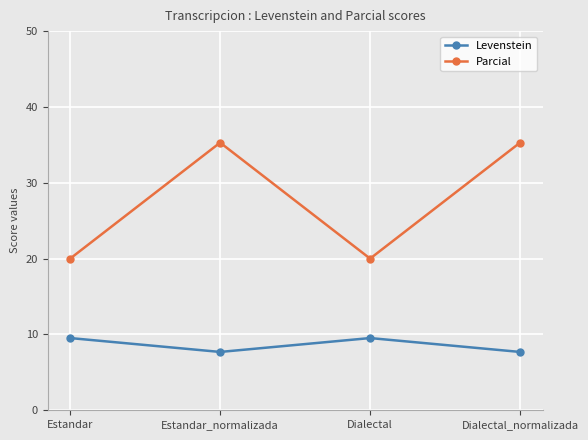

At which category does Levenstein reach its first local peak?

Dialectal